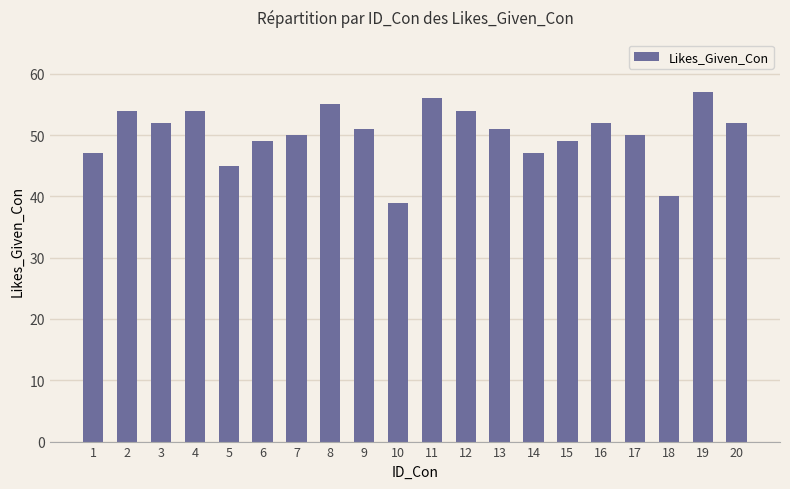

What is the sum of the values at 10 and 11?

95